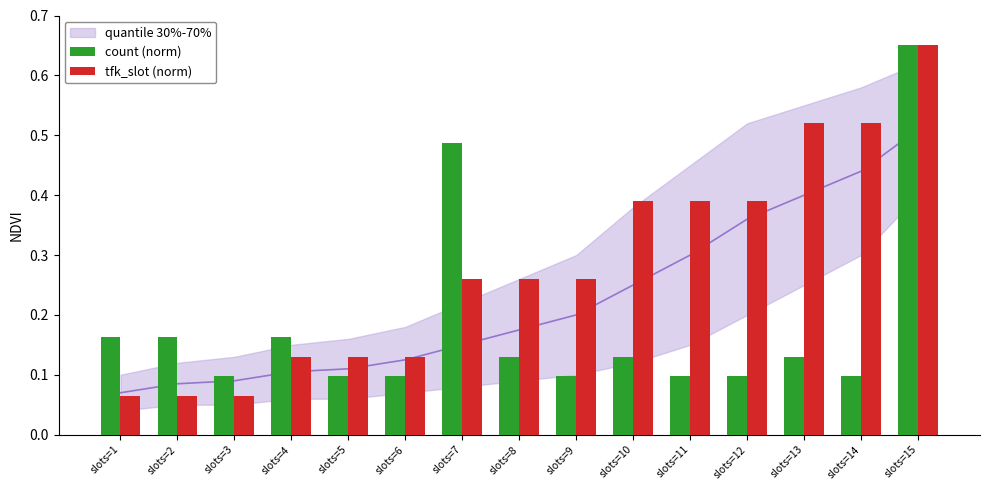

Which category has the highest value in the tfk_slot (norm) series?

slots=15